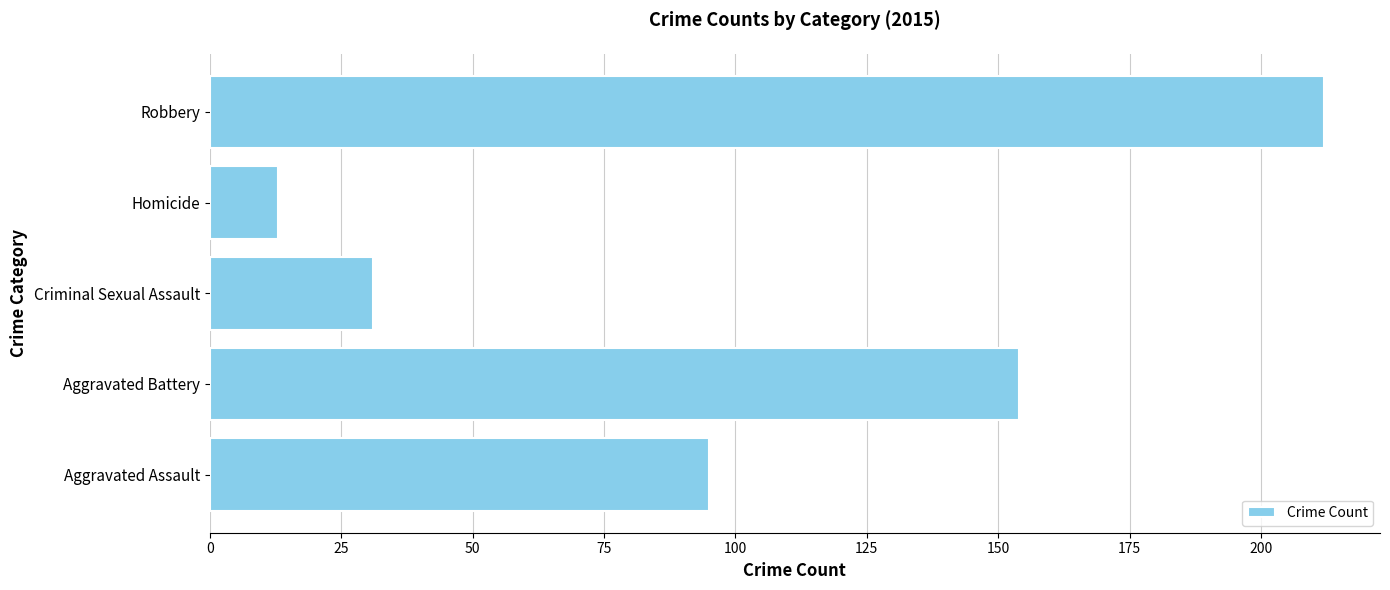

Rank the categories by value from highest to lowest.

Robbery, Aggravated Battery, Aggravated Assault, Criminal Sexual Assault, Homicide